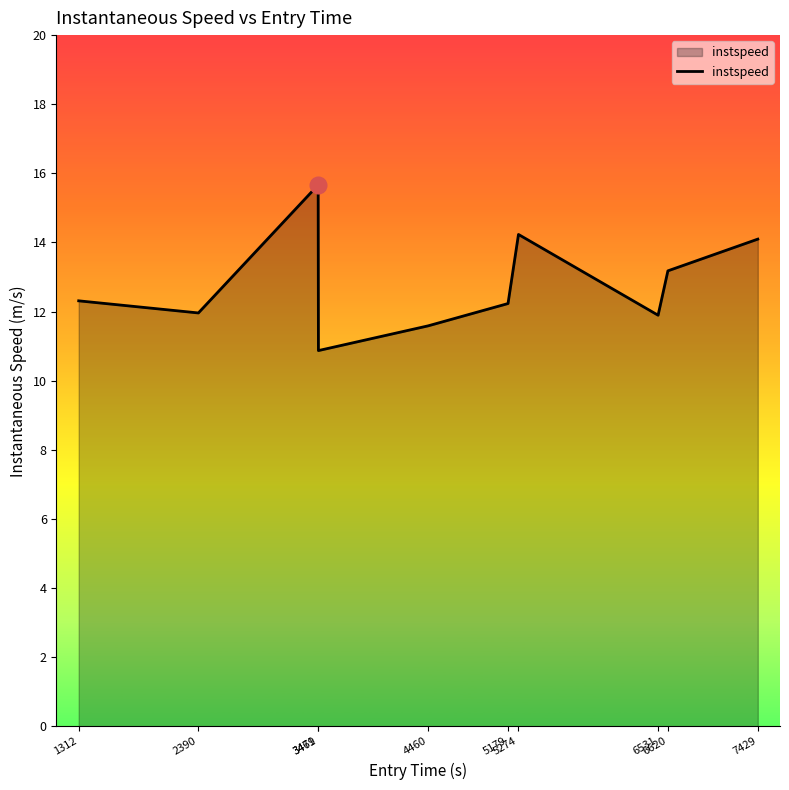

What is the minimum value shown in the chart?

10.9